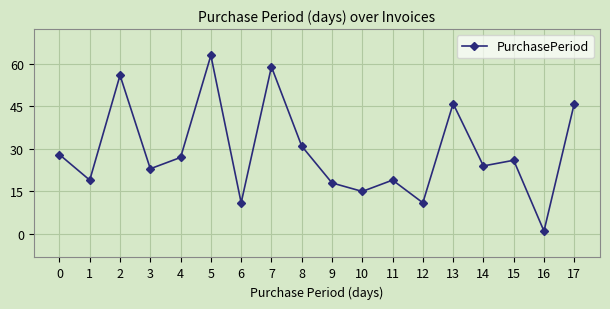

What is the greatest value displayed?

63